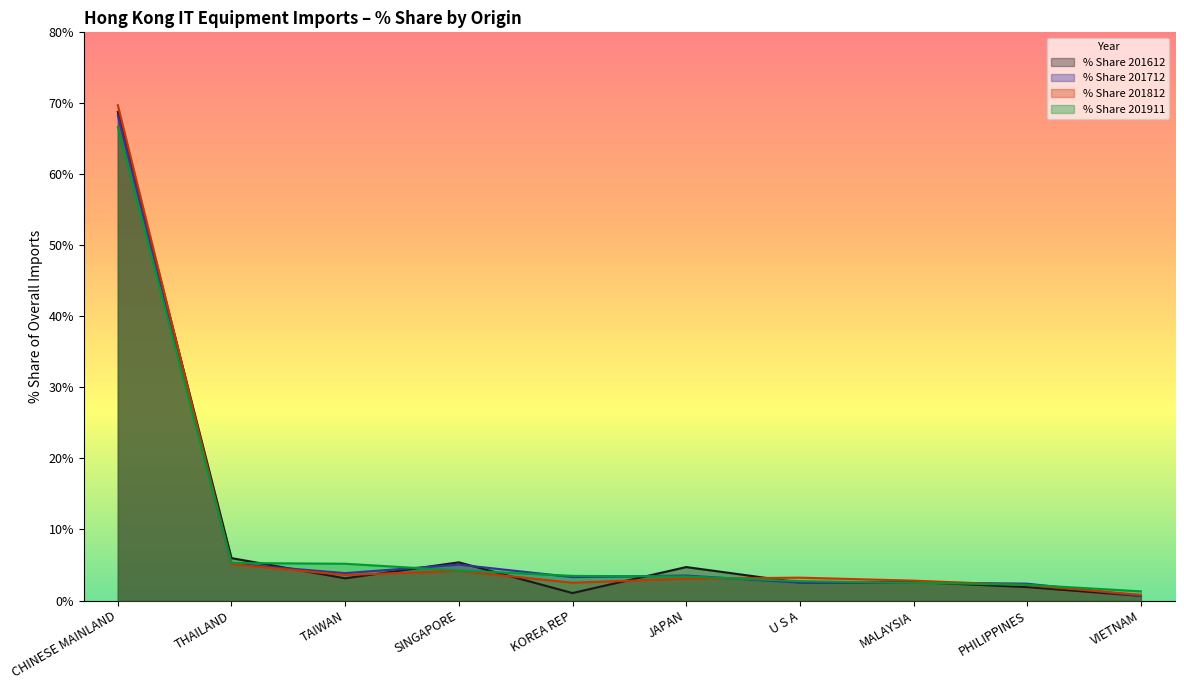

What is the value of the % Share 201612 point at the 2nd from the left?

6.0